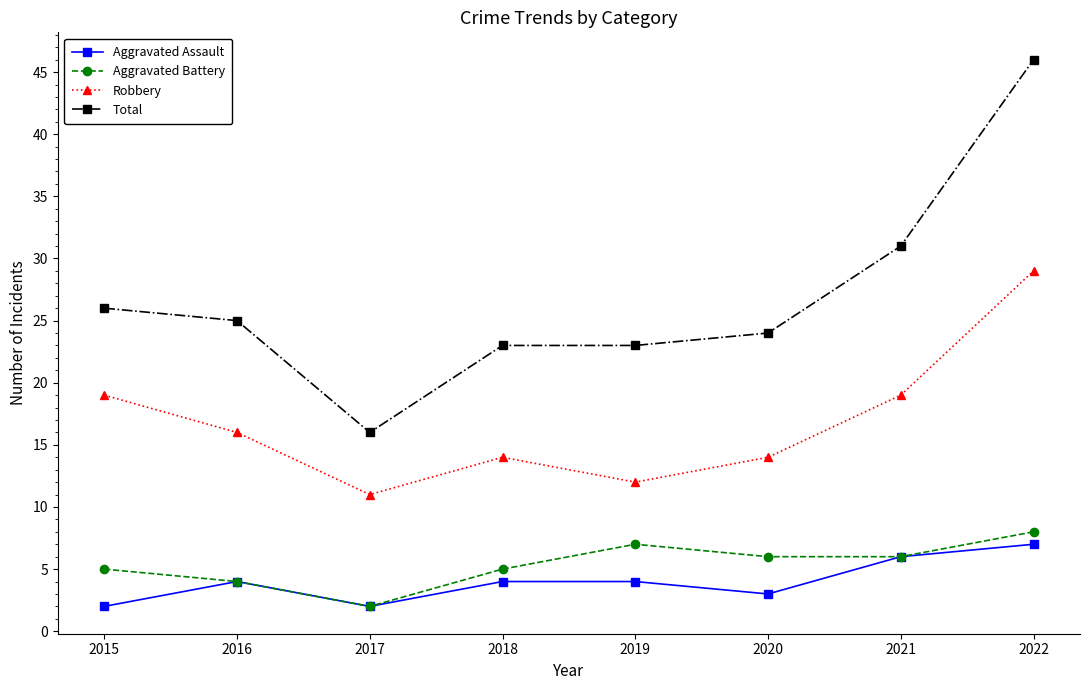

Between 2015 and 2019, which series saw the biggest shift?

Robbery